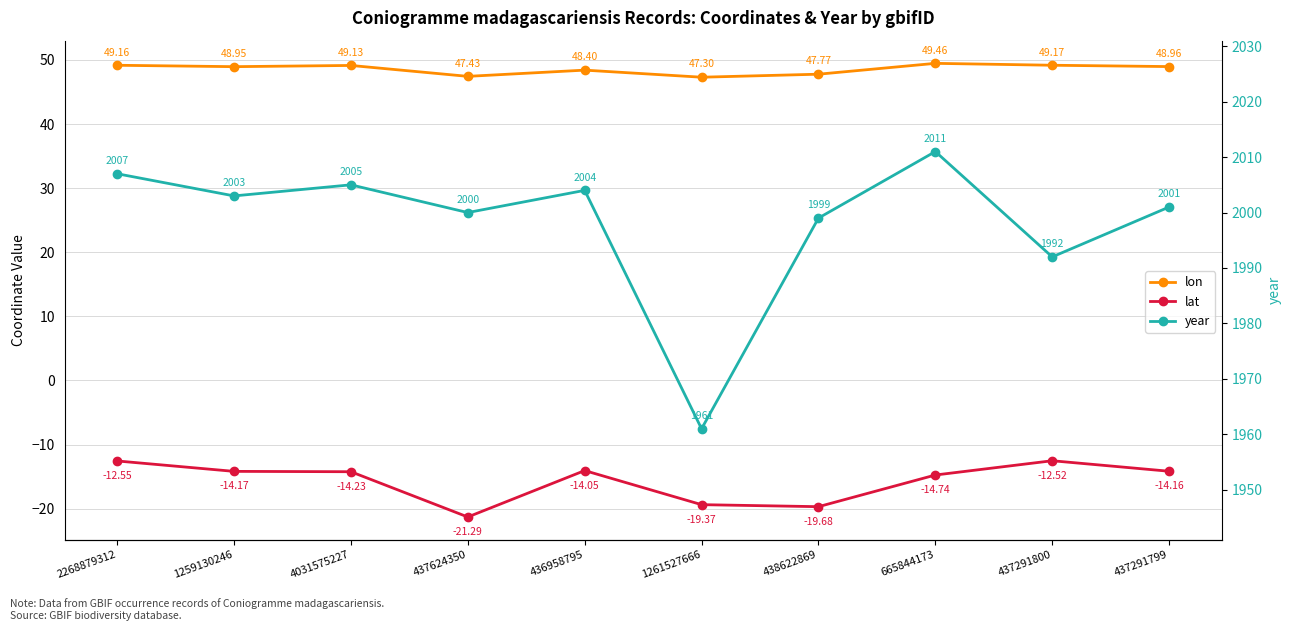

Where is lat nearest to the value -16?

665844173